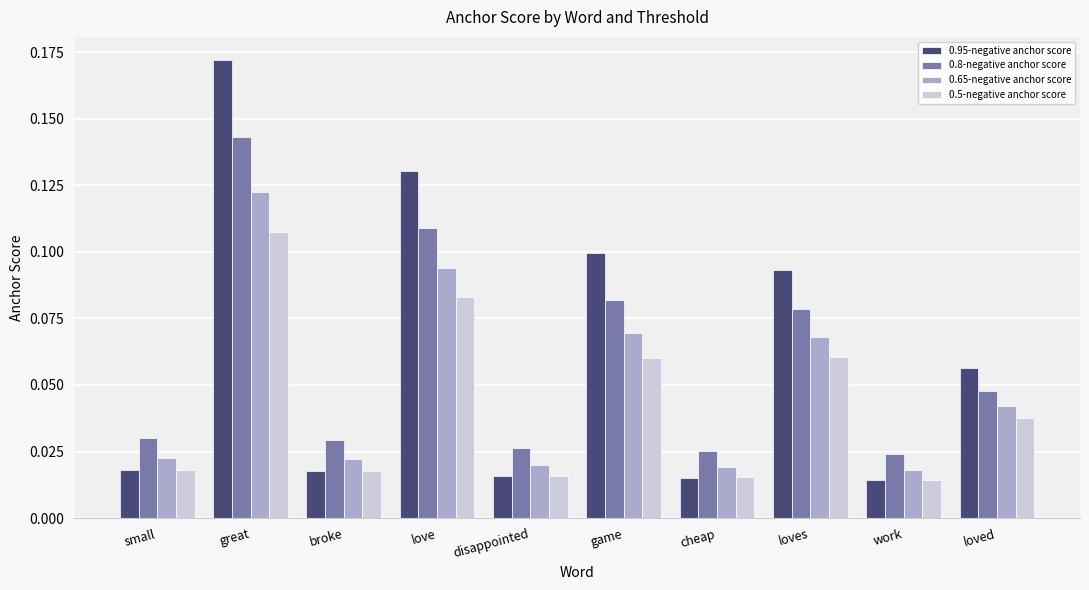

Count the 0.65-negative anchor score values in the range 0 to 1.

10